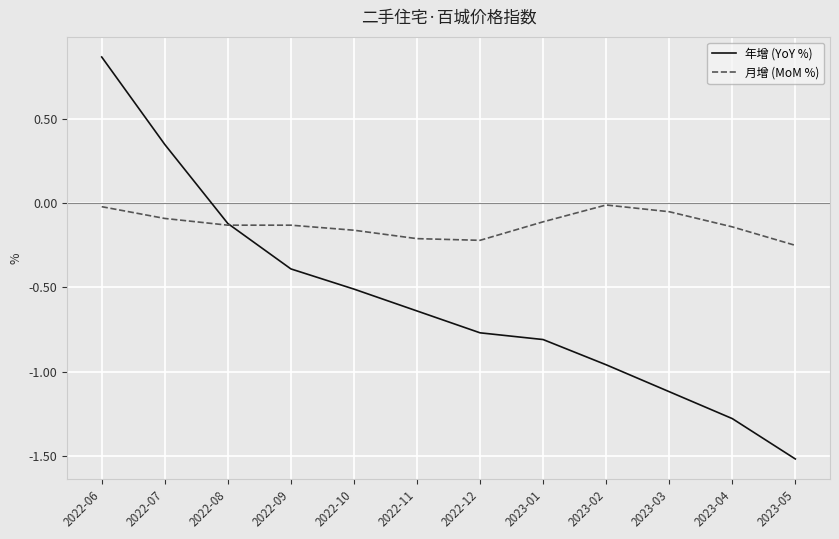

Which category has the highest value in the 年增 (YoY %) series?

2022-06